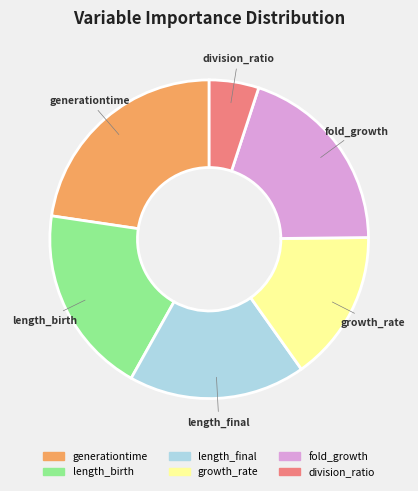

How many segments does this pie chart have?

6